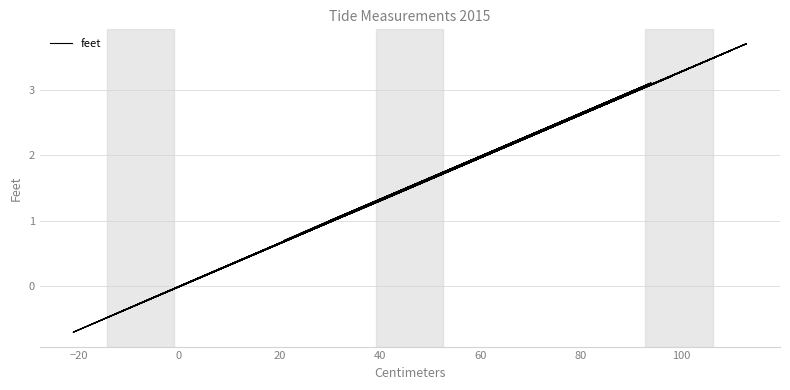

What is the sum of all values?

70.8